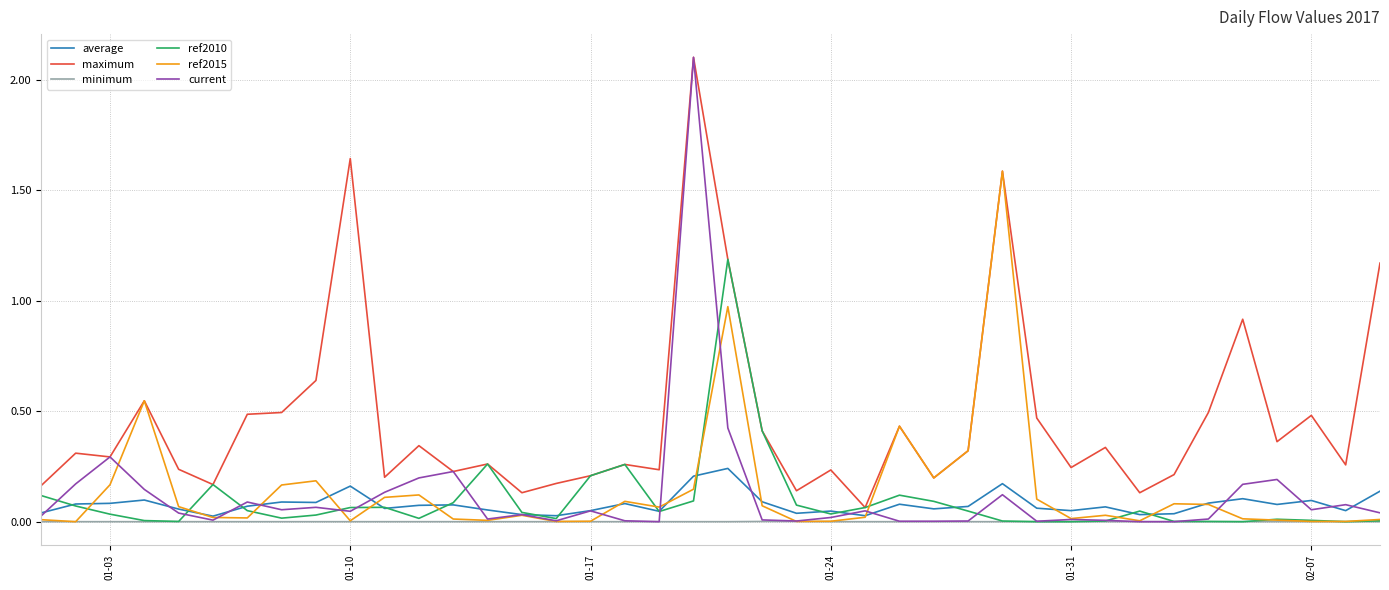

What is the maximum value shown in the chart?

2.1